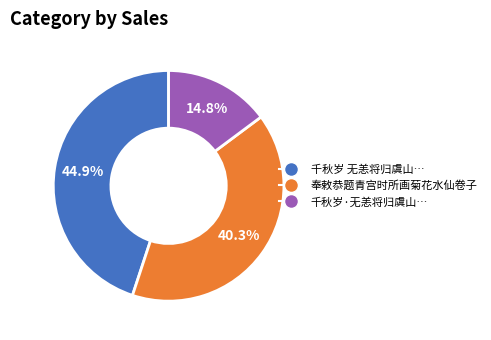

Is there a majority slice in this chart?

No